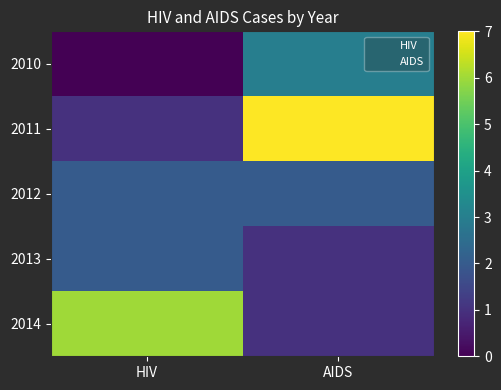

The 2014 series shows 9 at HIV. True or false?

False